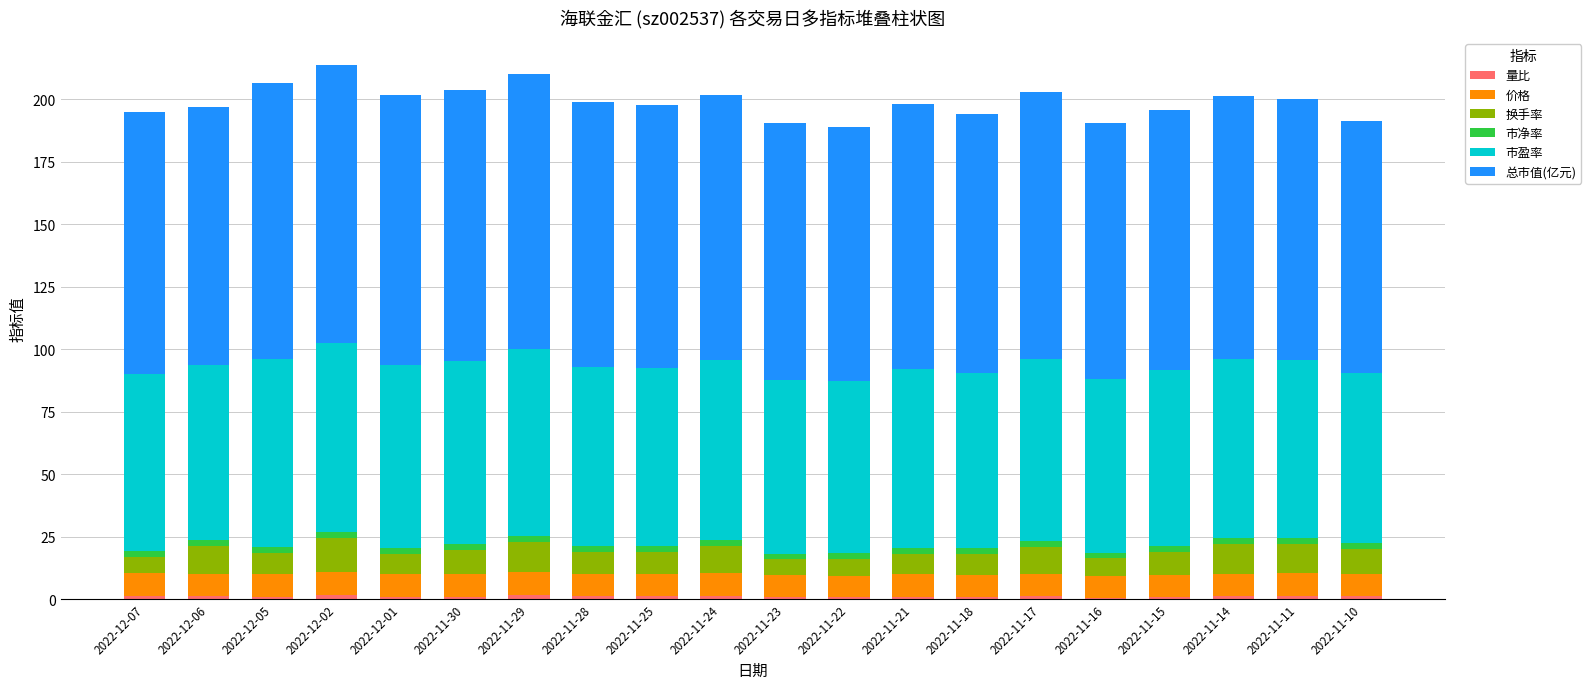

Count the number of categories in the chart.

20